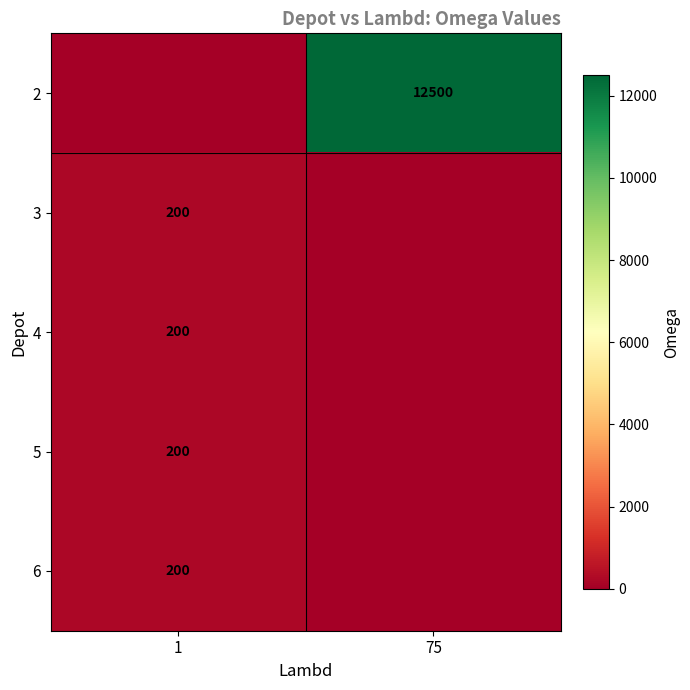

At how many categories does at least one series exceed 90?

2